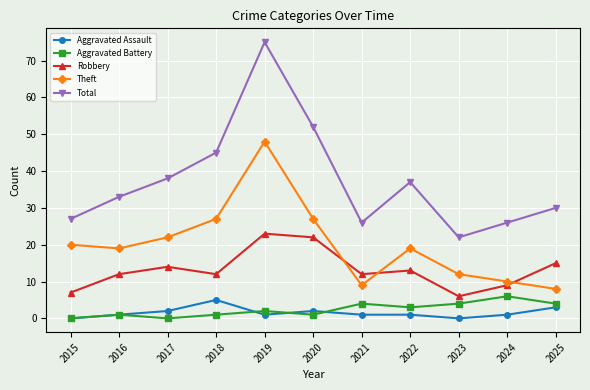

What is the greatest value displayed?

75